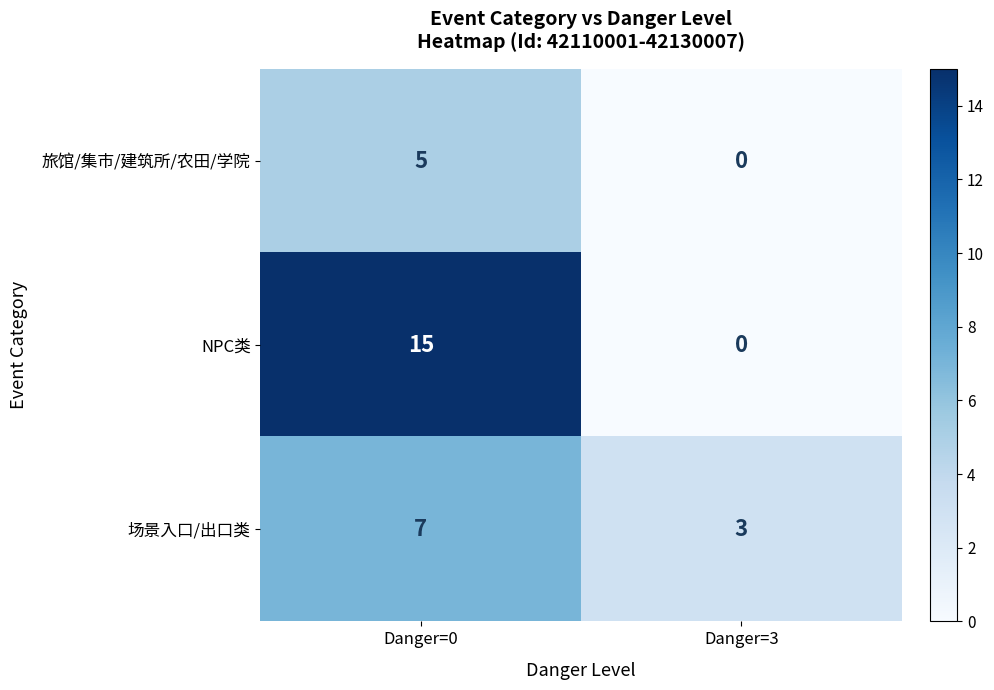

What is the sum of all NPC类 values?

15